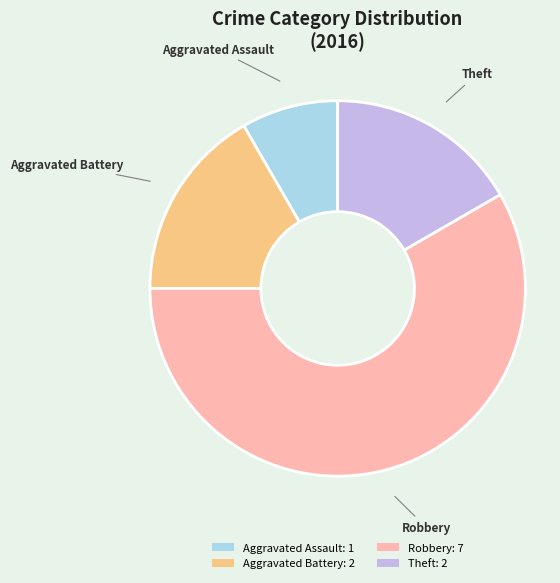

Does any single category account for the majority?

Yes